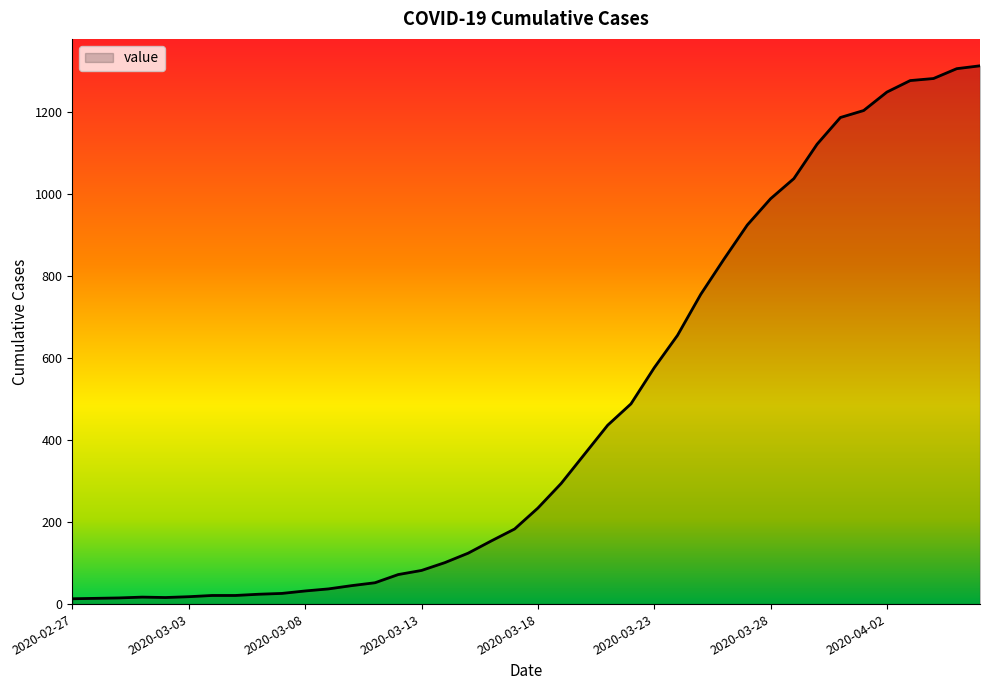

What is the maximum value shown in the chart?

1312